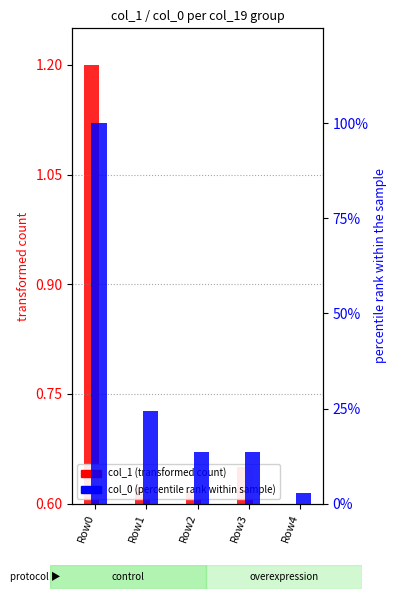

What is the value of the col_1 (transformed count) bar at the 5th from the left?

0.6